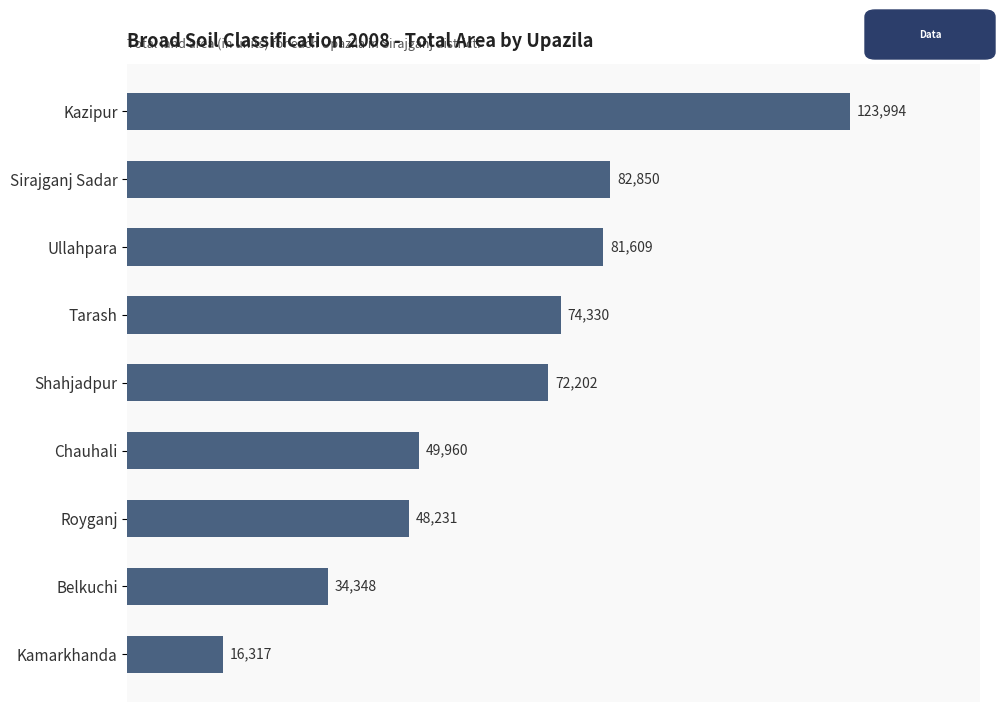

List the labels in order of value, largest first.

Kazipur, Sirajganj Sadar, Ullahpara, Tarash, Shahjadpur, Chauhali, Royganj, Belkuchi, Kamarkhanda